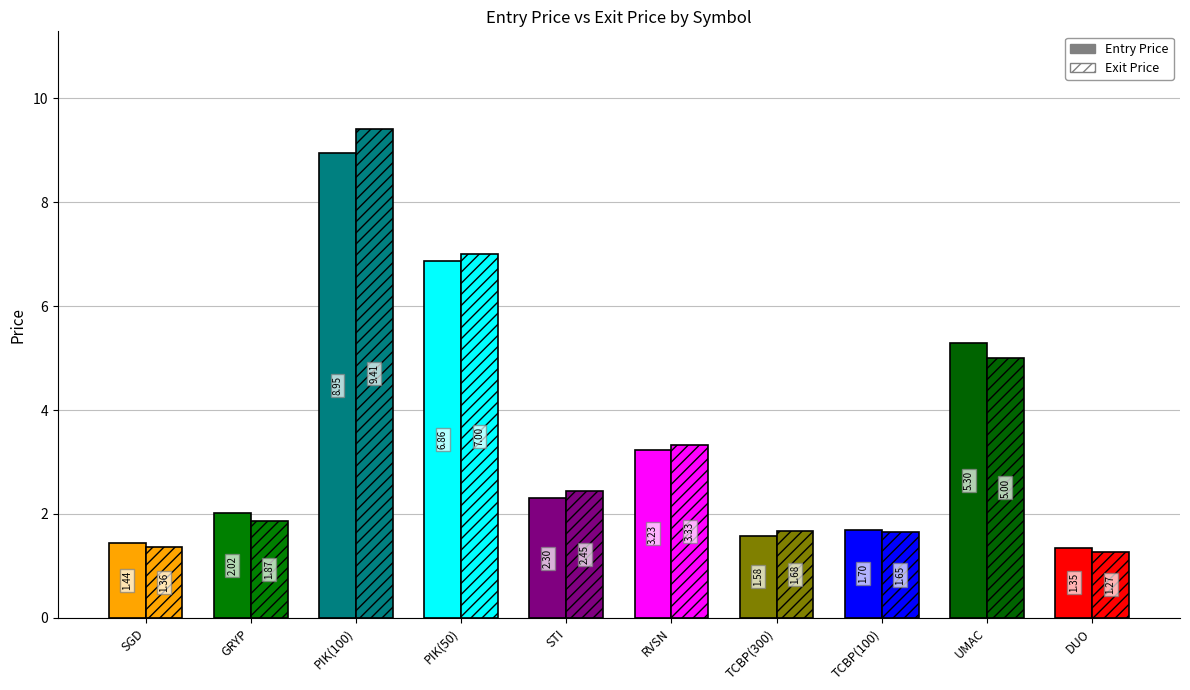

Reading left to right, transcribe all the data shown in this chart.

Entry Price: 1.4	2.0	8.9	6.9	2.3	3.2	1.6	1.7	5.3	1.4
Exit Price: 1.4	1.9	9.4	7.0	2.5	3.3	1.7	1.6	5.0	1.3